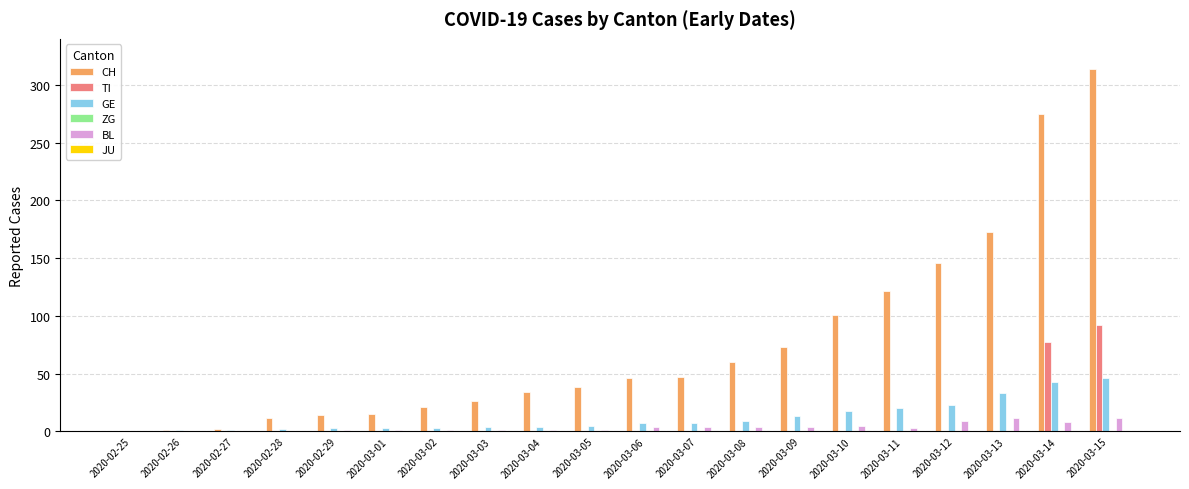

Are the bars grouped side by side (vs. stacked)?

Yes